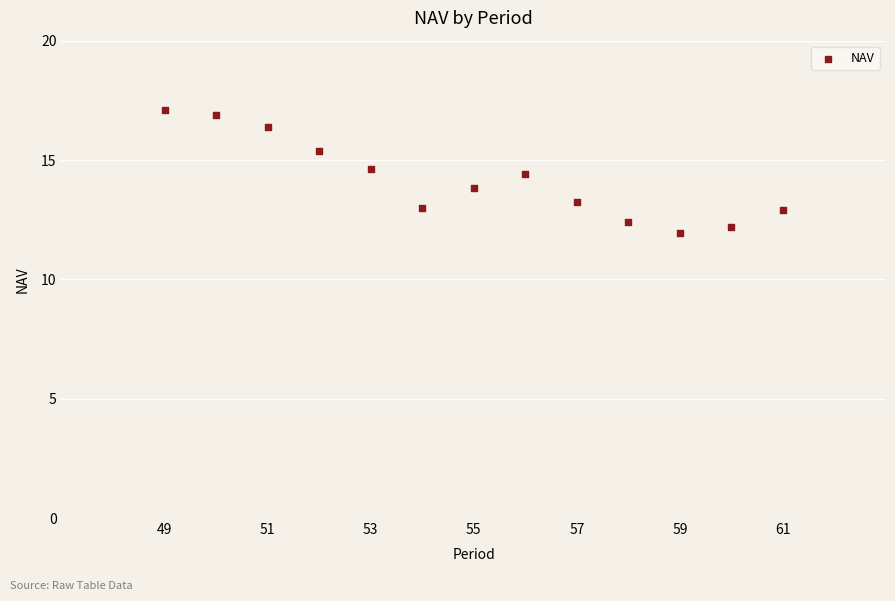

What is the range of Y values (max minus min)?

5.1